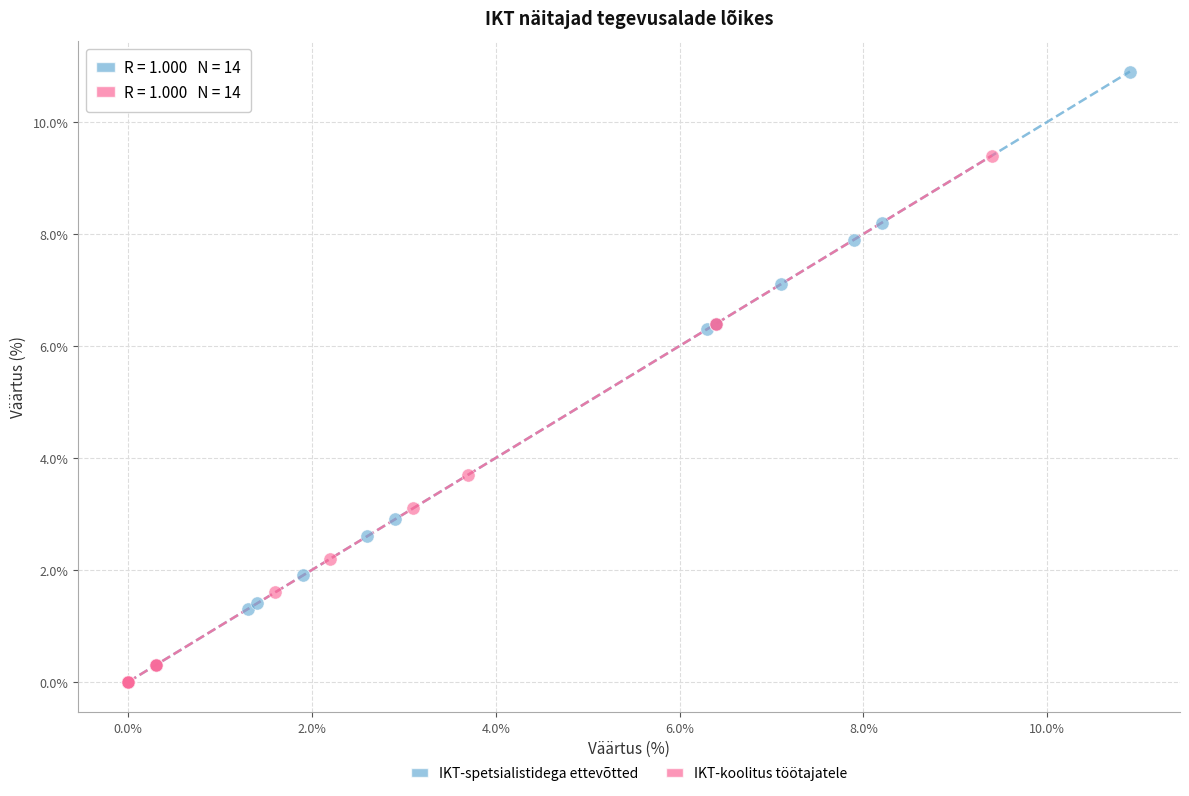

Which series has the largest Y range (max minus min)?

IKT-spetsialistidega ettevõtted